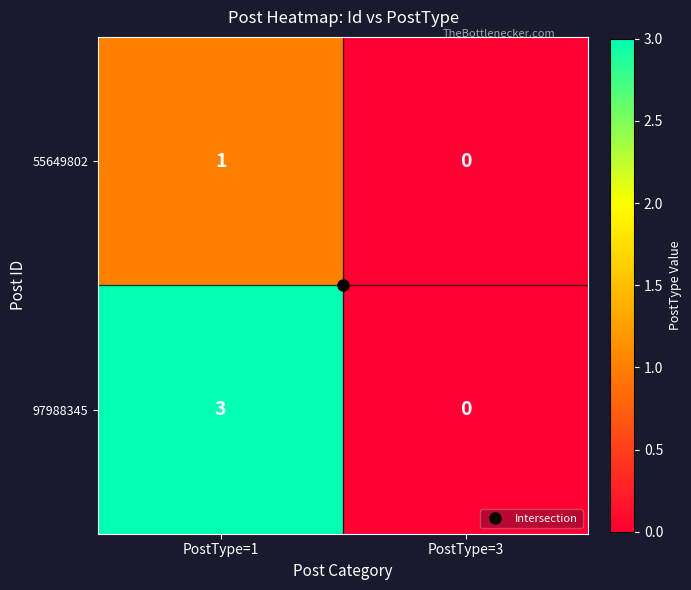

Which series has the largest range (max minus min)?

97988345